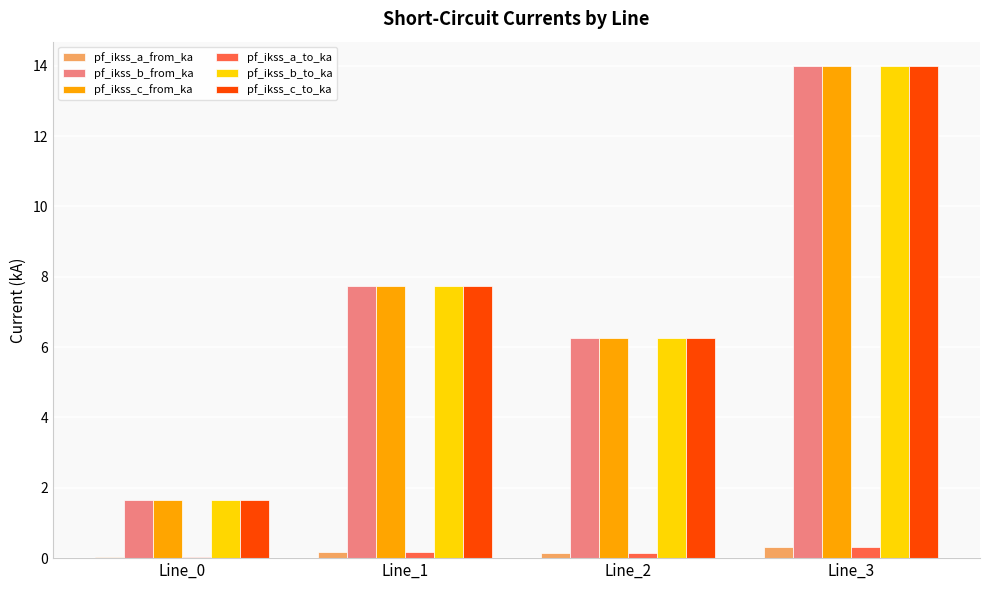

How many groups of bars are there?

4